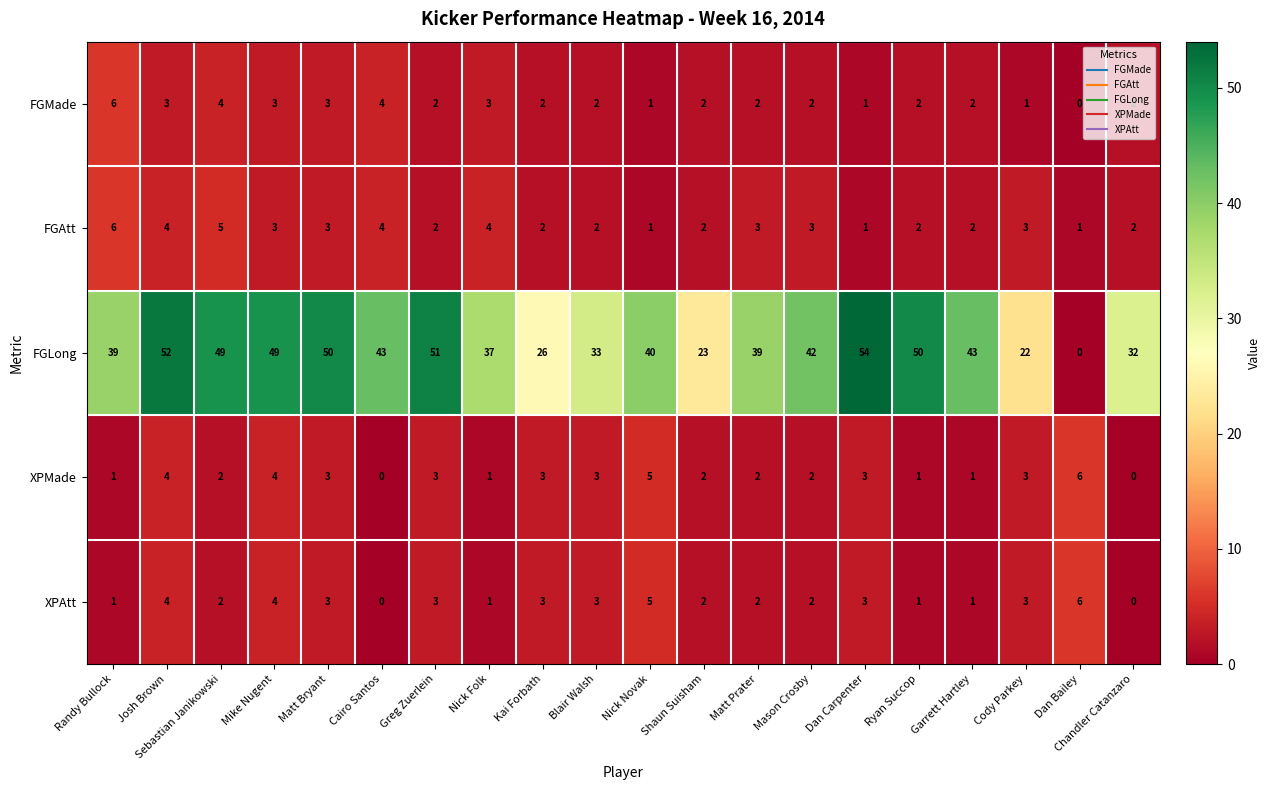

What is the average value of the FGLong series?

39